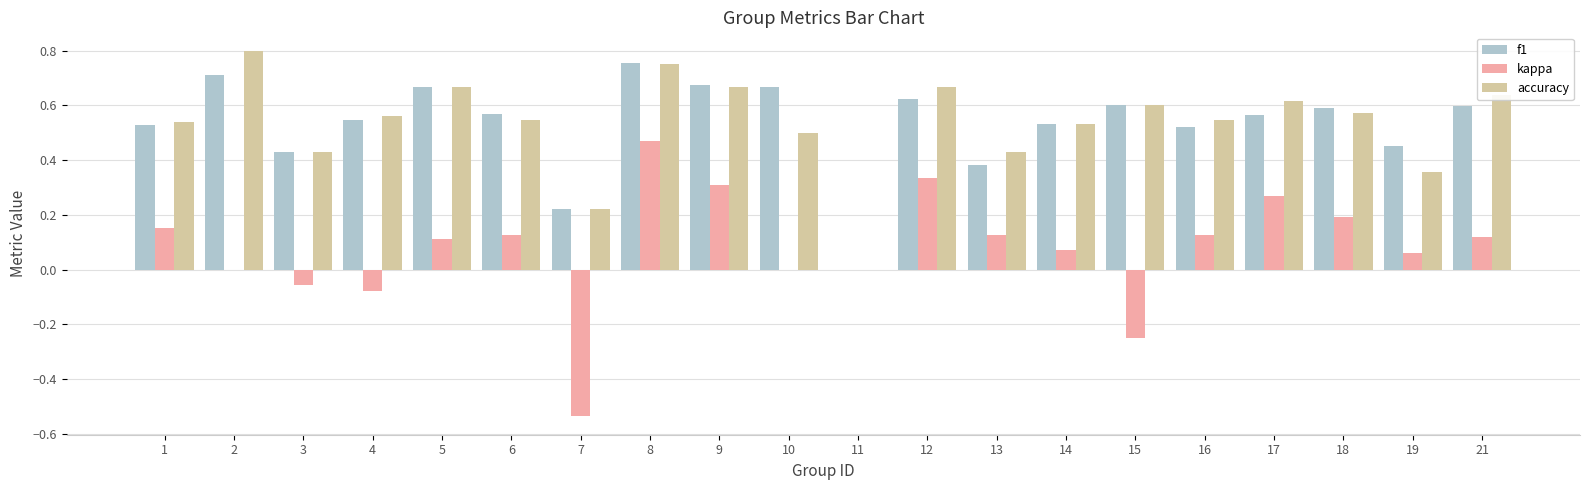

Where is accuracy nearest to the value 0?

11